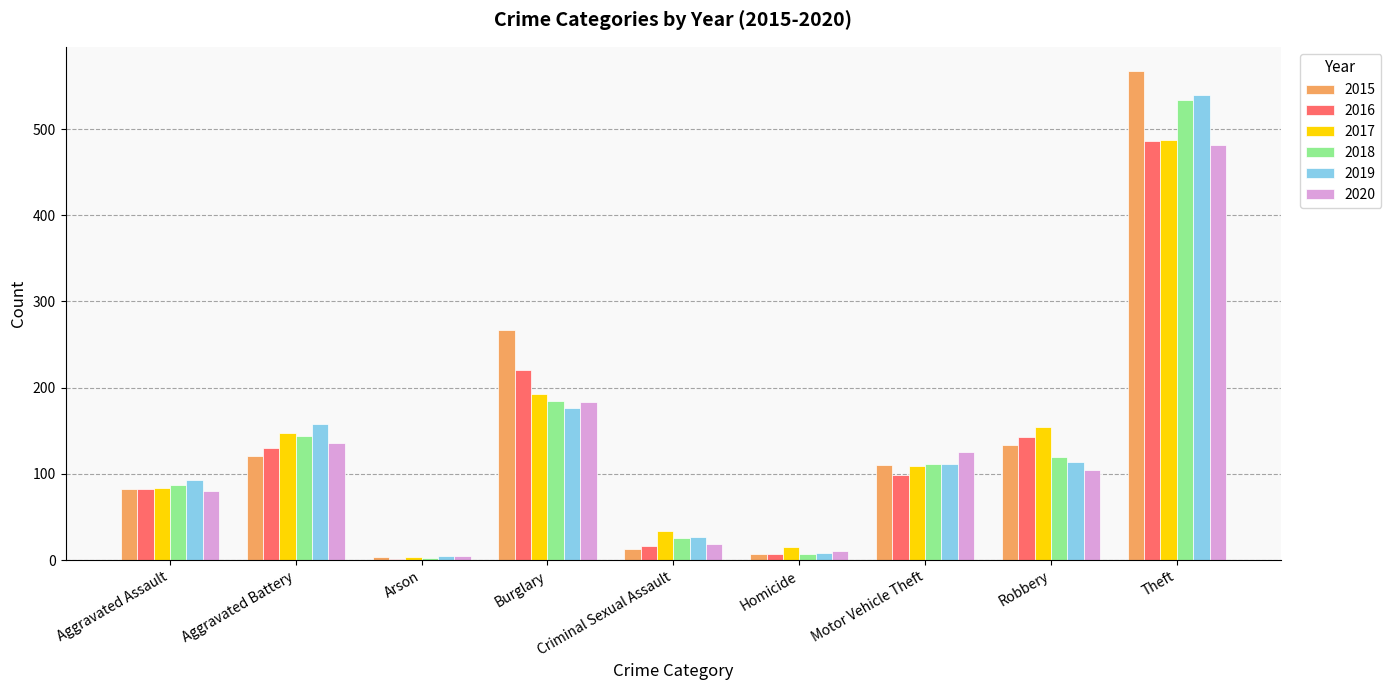

How many groups of bars are there?

9